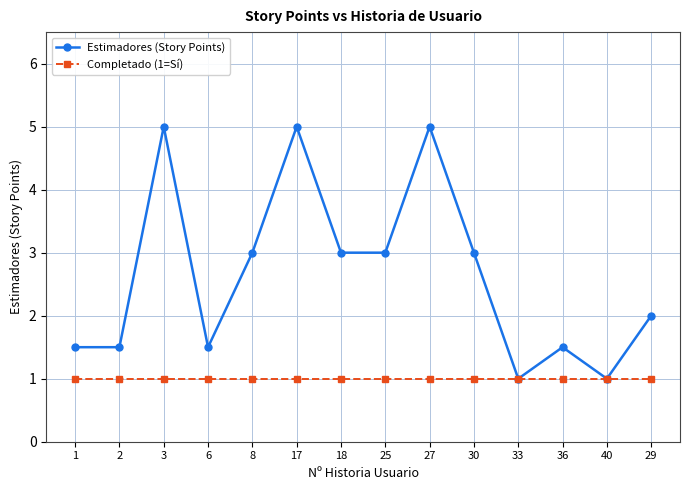

Reading left to right, extract all data points from this chart.

Estimadores (Story Points): 1=1.5	2=1.5	3=5.0	6=1.5	8=3.0	17=5.0	18=3.0	25=3.0	27=5.0	30=3.0	33=1.0	36=1.5	40=1.0	29=2.0
Completado (1=Sí): 1=1.0	2=1.0	3=1.0	6=1.0	8=1.0	17=1.0	18=1.0	25=1.0	27=1.0	30=1.0	33=1.0	36=1.0	40=1.0	29=1.0